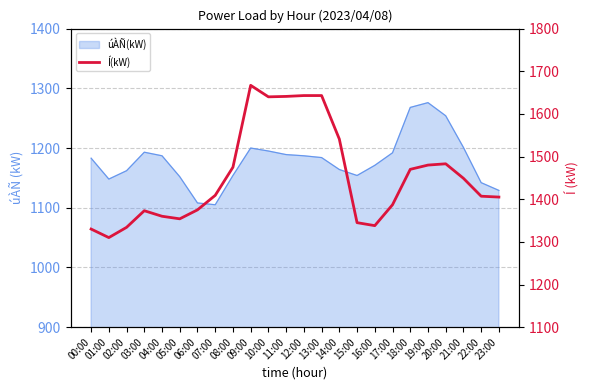

What is the label of the 16th point from the left?

15:00